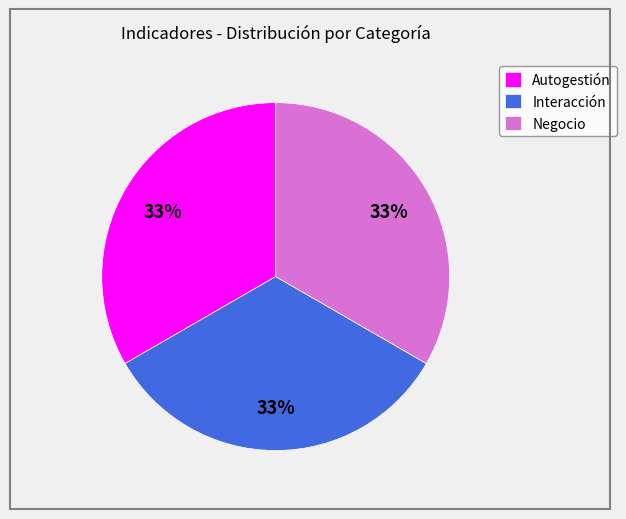

Count the number of slices in the pie.

3